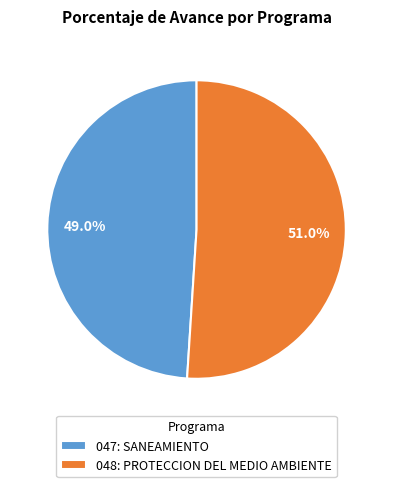

What is the smallest slice in the pie chart?

047: SANEAMIENTO